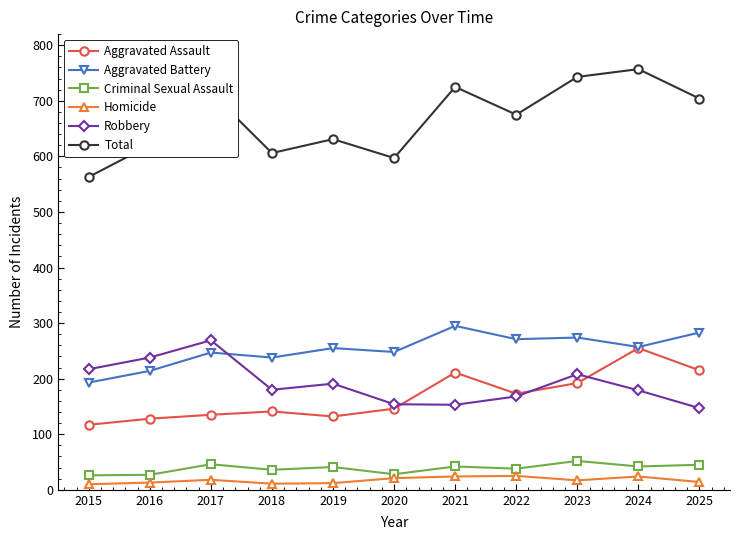

What value does the Criminal Sexual Assault series have at 2024, to the nearest 5?

40